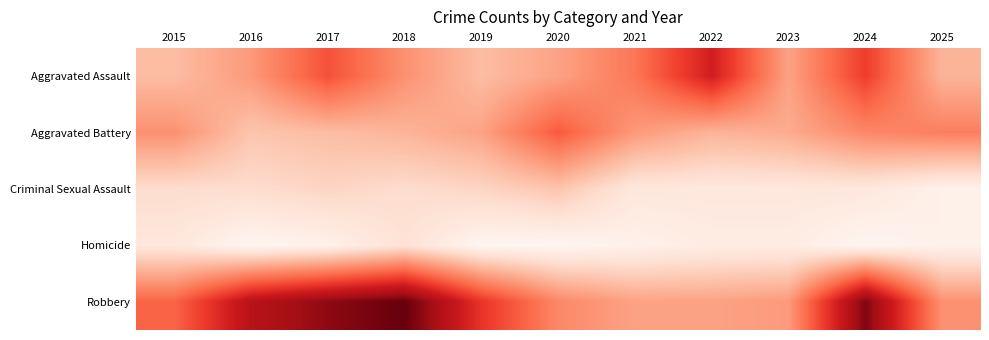

Which label corresponds to the largest value in the chart?

2018